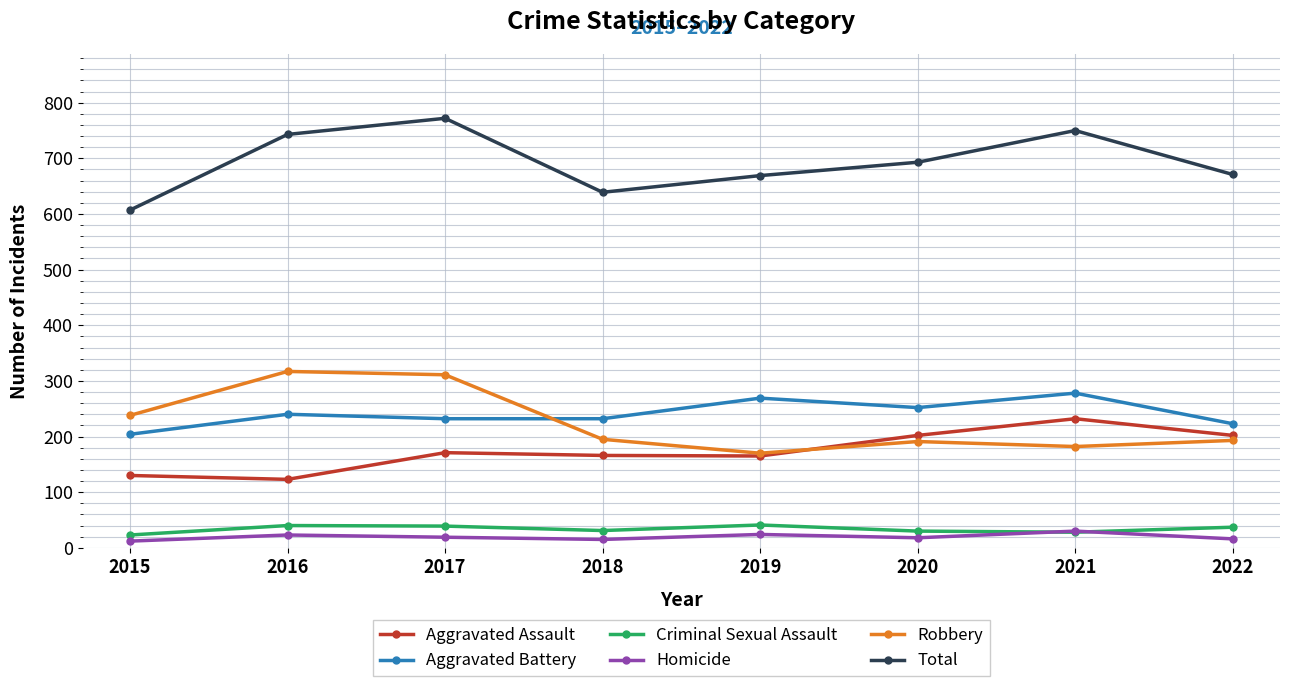

What is the difference between the second highest and second lowest values in the Criminal Sexual Assault series?

12